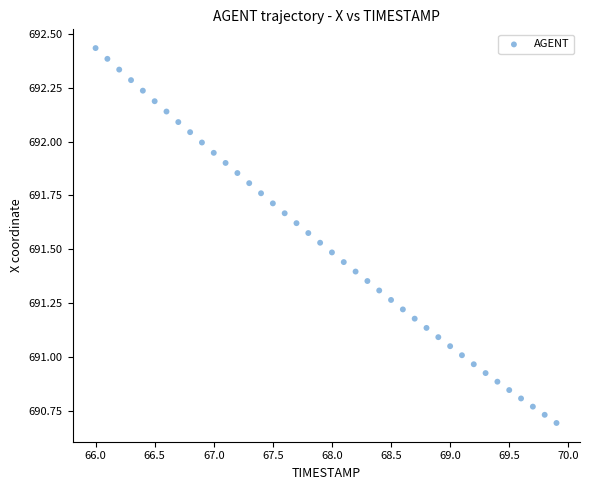

What is the range of Y values (max minus min)?

1.7